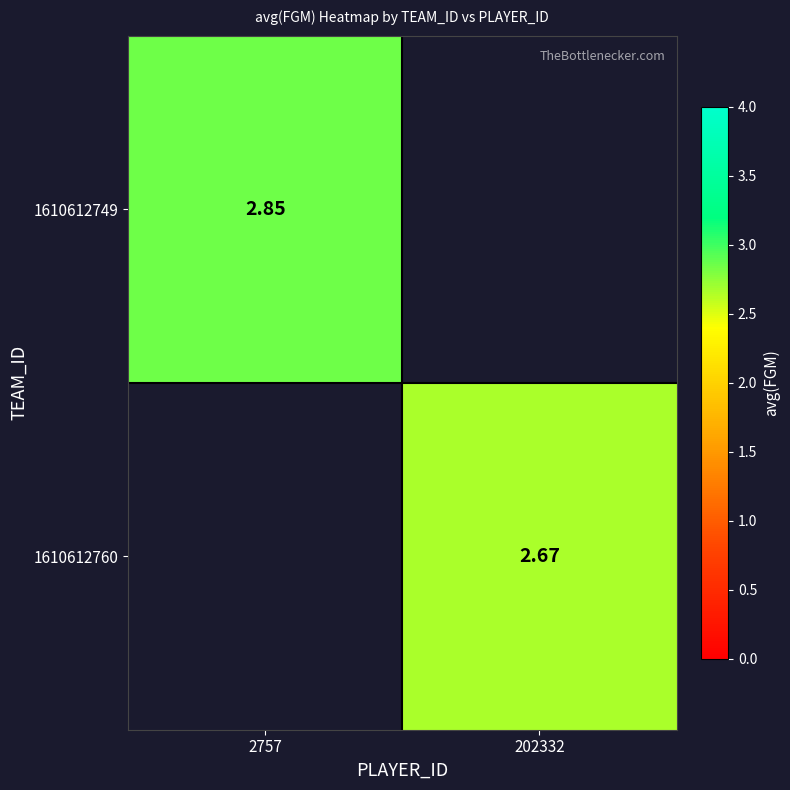

At which category does the chart reach its peak across all series?

2757